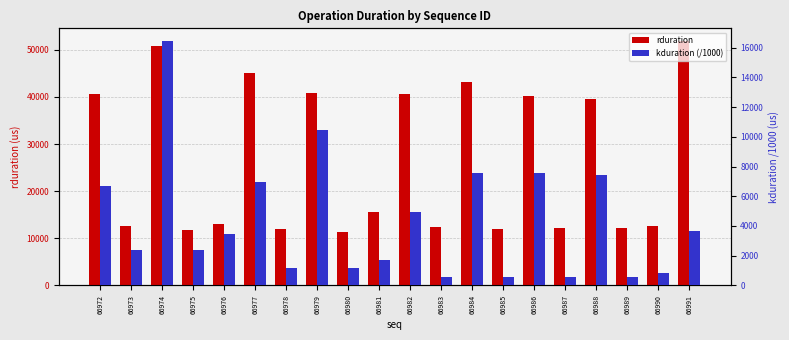

At which label does kduration (/1000) first exceed 3473?

66972